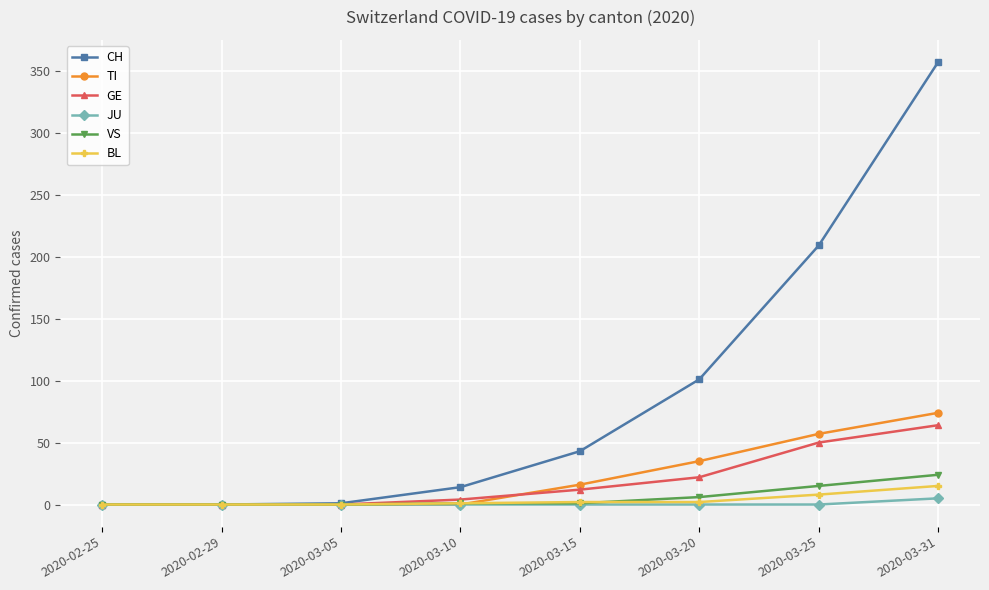

The value of VS at 2020-03-20 is 6. True or false?

True